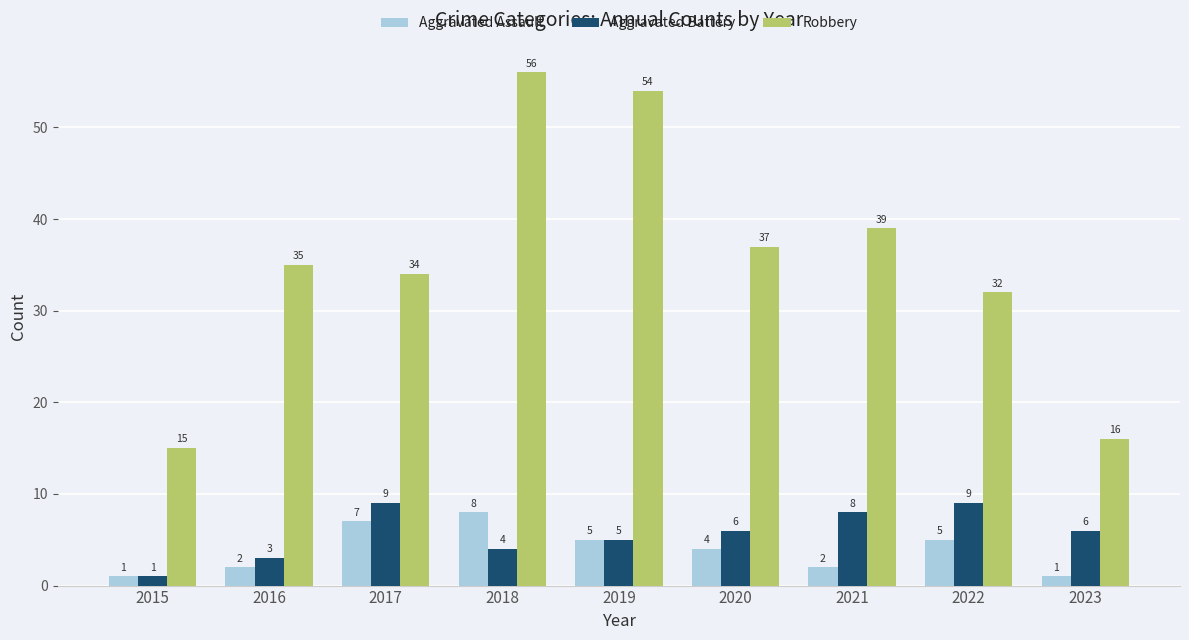

Reading left to right, what are all the values shown in this chart?

Aggravated Assault: 2015=1	2016=2	2017=7	2018=8	2019=5	2020=4	2021=2	2022=5	2023=1
Aggravated Battery: 2015=1	2016=3	2017=9	2018=4	2019=5	2020=6	2021=8	2022=9	2023=6
Robbery: 2015=15	2016=35	2017=34	2018=56	2019=54	2020=37	2021=39	2022=32	2023=16